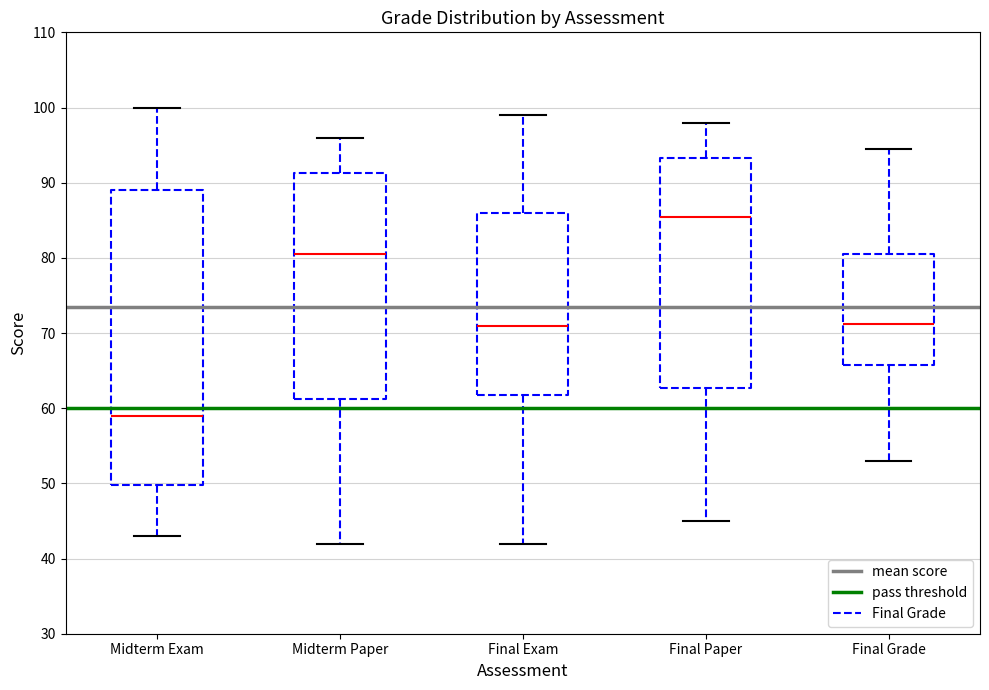

Where does the median line of the box for Midterm Paper sit on the y-axis? The values are not printed on the chart, so give them approximately, as read against the axis.

81